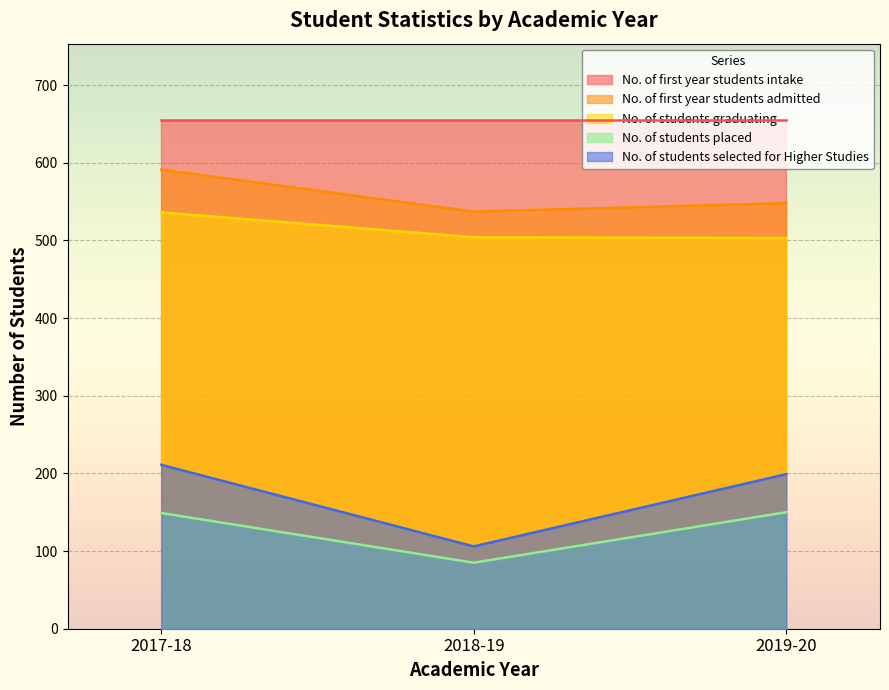

Which series has the largest total across all categories?

No. of first year students intake